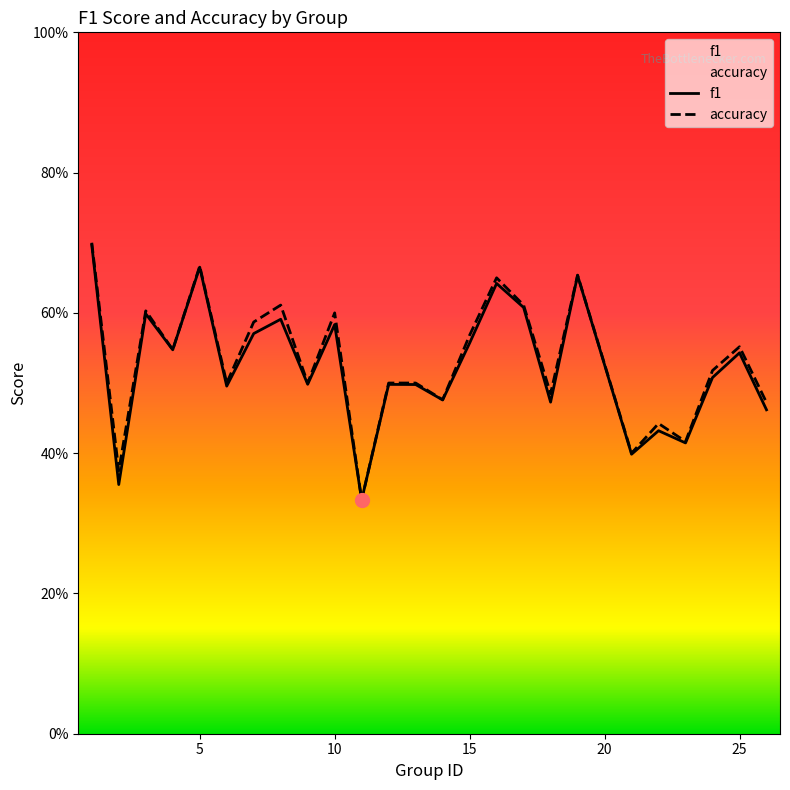

What is the difference between the maximum and minimum values in the f1 series?

0.4